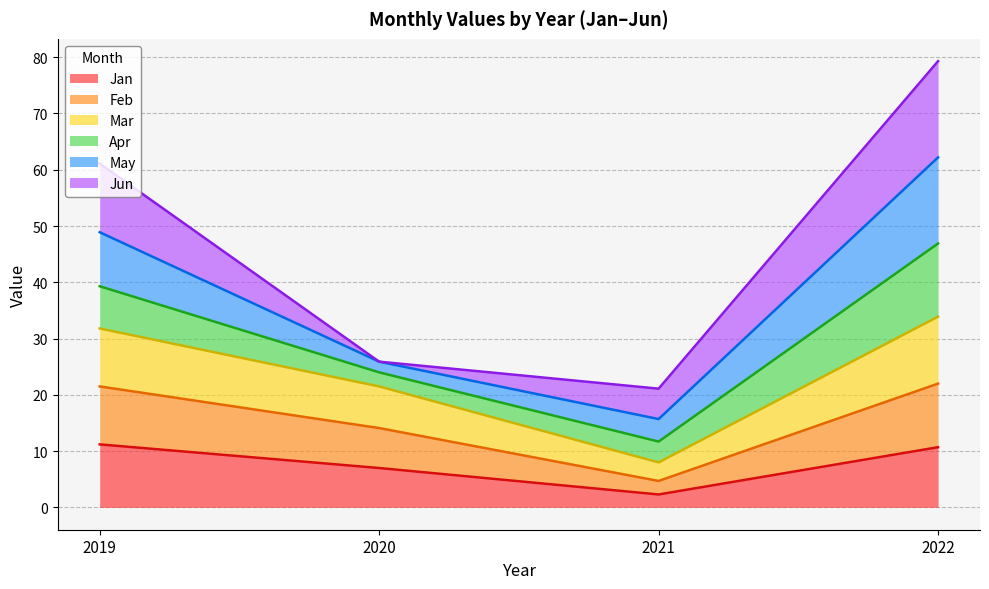

How many lines are shown in the chart?

6